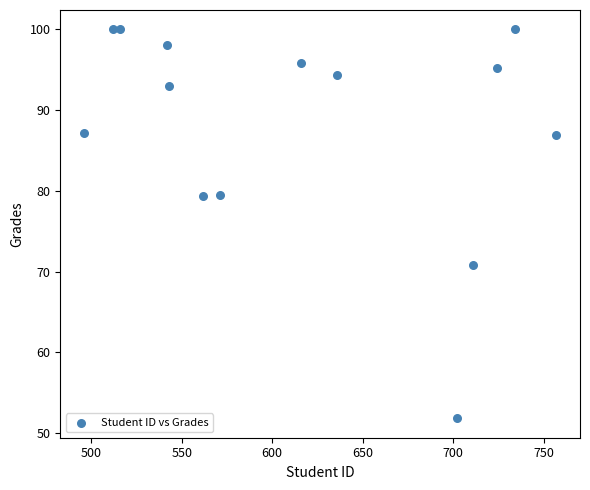

What is the range of Y values (max minus min)?

48.2